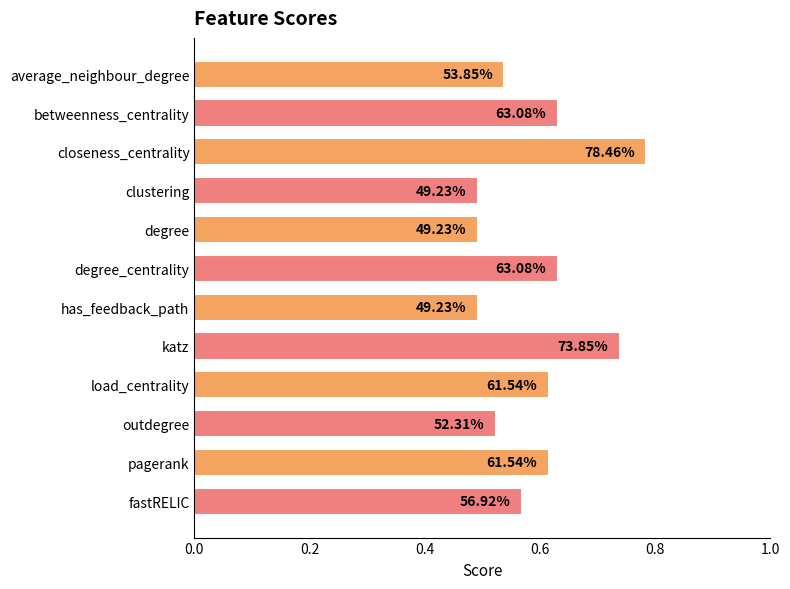

What is the minimum value shown in the chart?

0.5